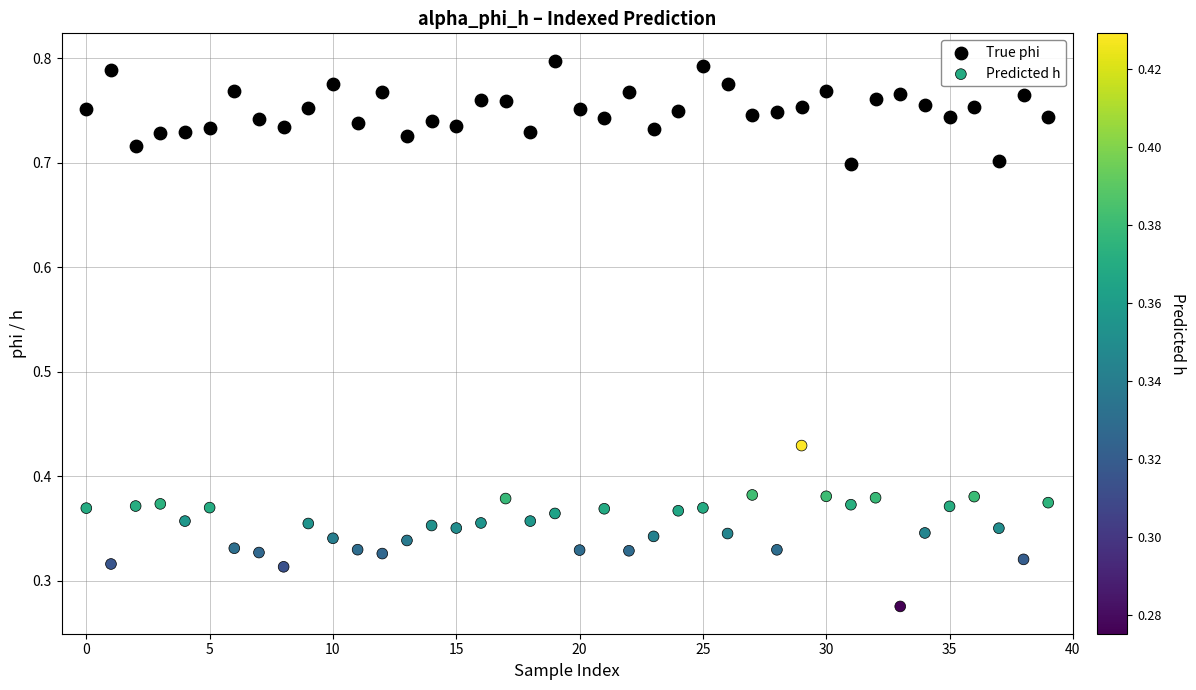

What are all the series names shown in the legend?

True phi, Predicted h